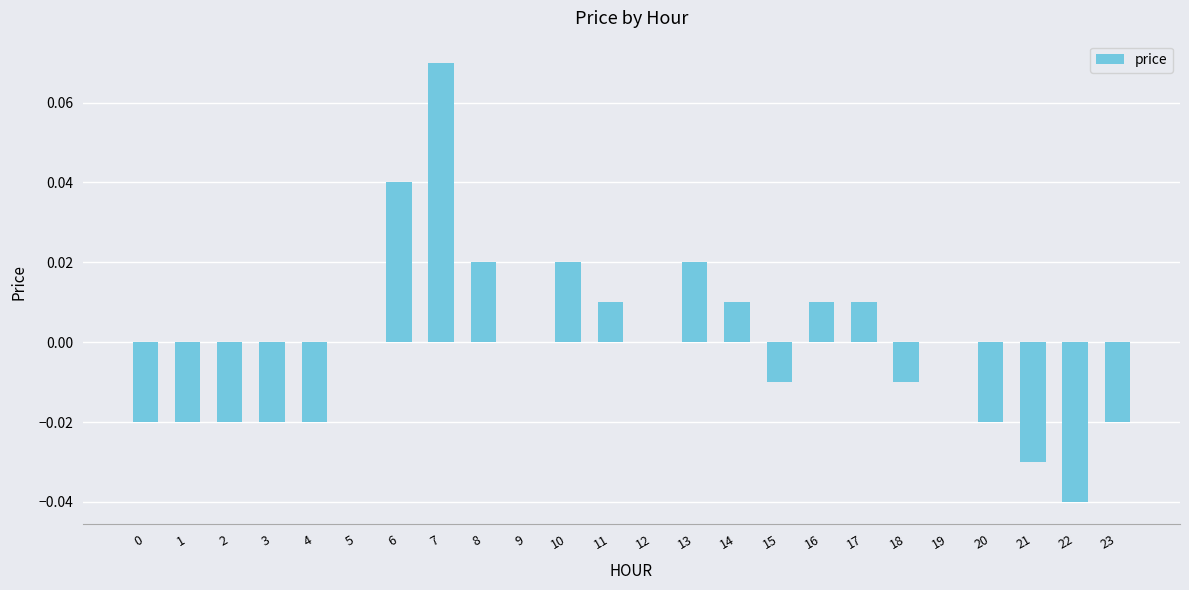

Are the bars horizontal?

No